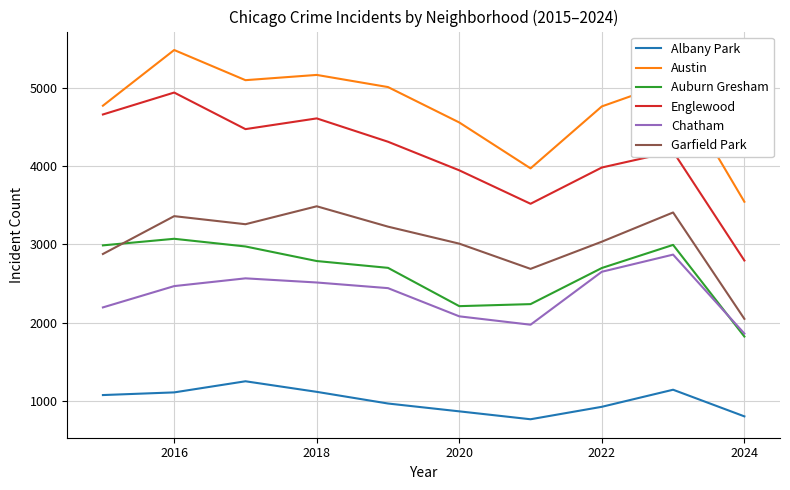

What is the highest value of the Austin series?

5481